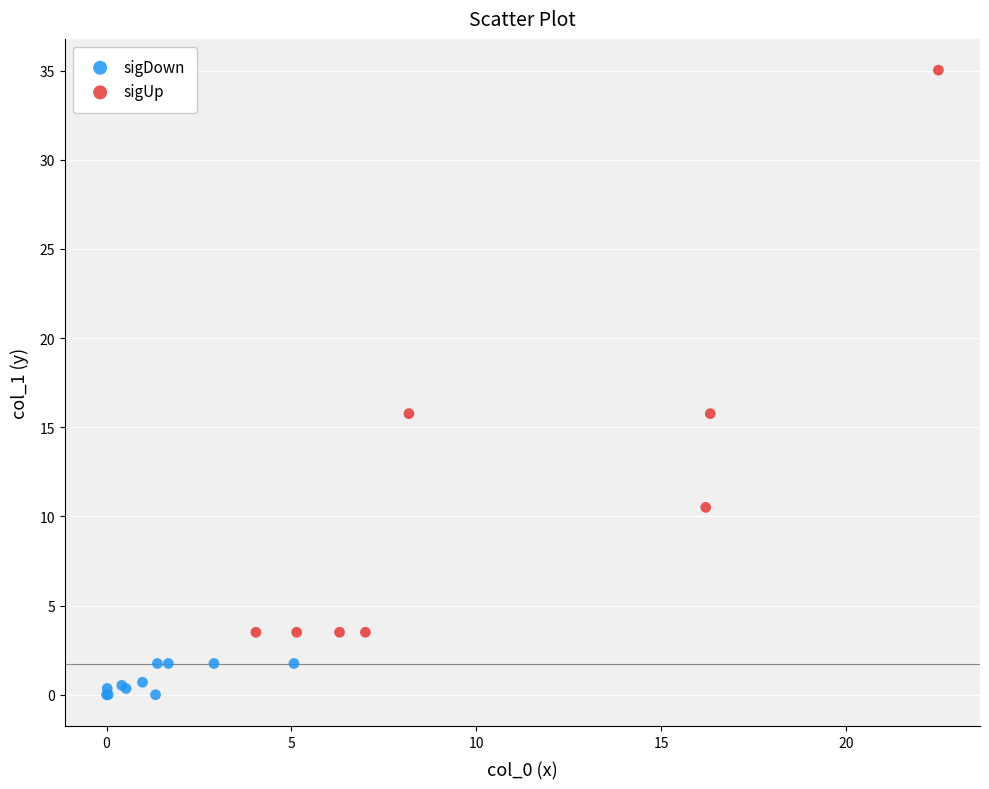

What are all the series names shown in the legend?

sigDown, sigUp